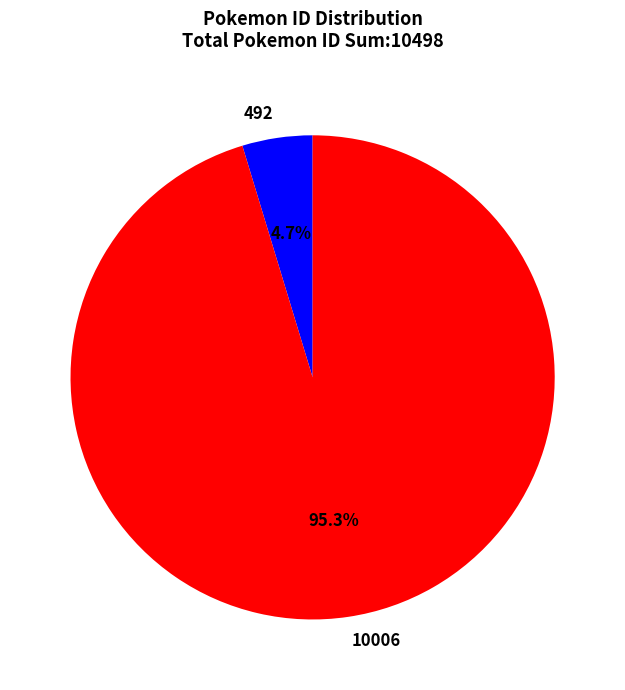

What is the smallest slice in the pie chart?

492